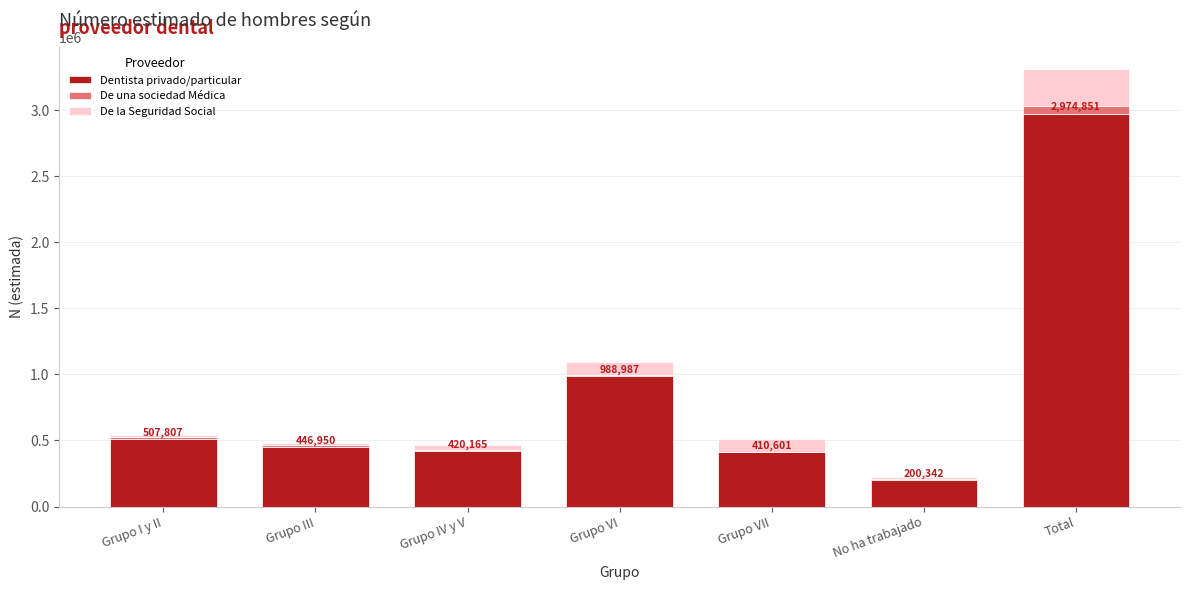

The Dentista privado/particular series shows 190549 at Grupo I y II. True or false?

False